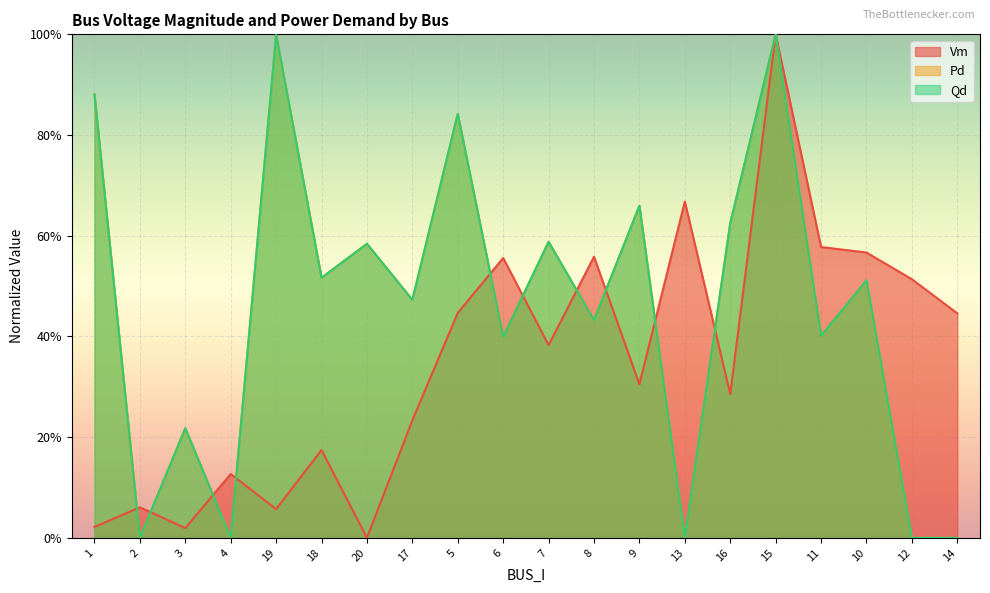

What is the highest value of the Qd series?

1.0